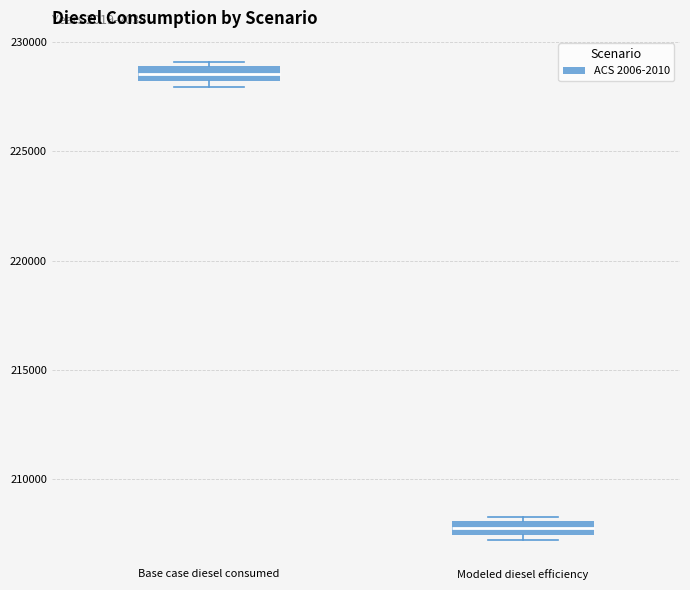

Which box's median line is the highest?

Base case diesel consumed